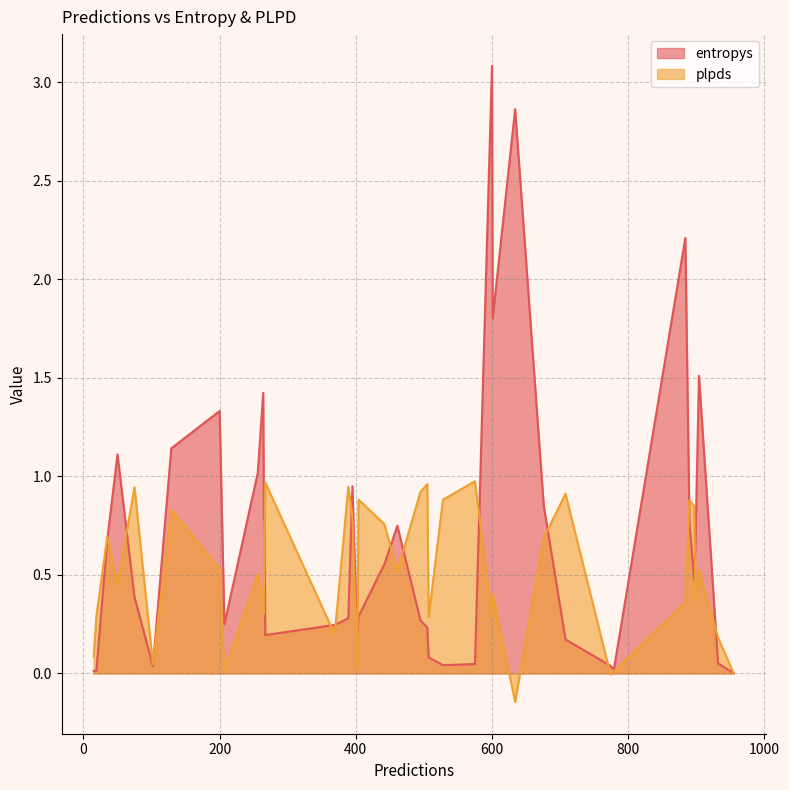

How many lines are shown in the chart?

2